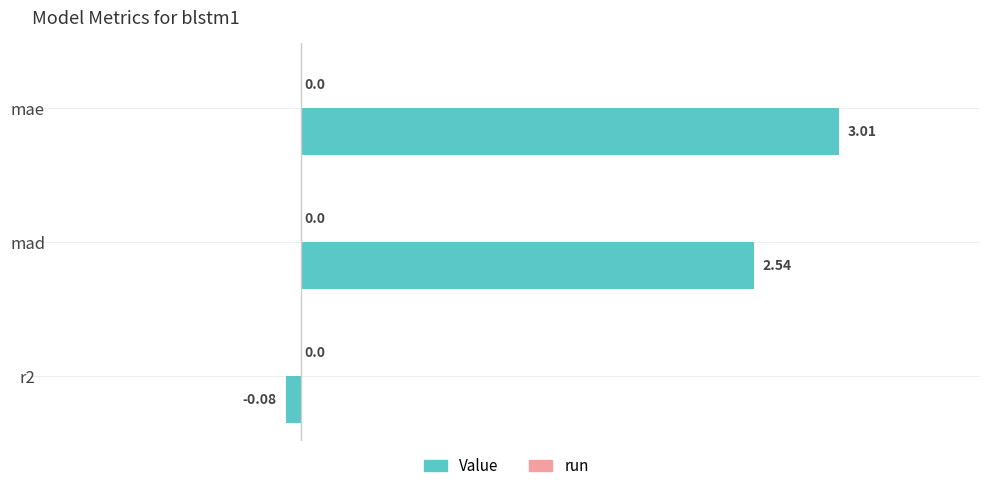

What is the change in value from mae to r2?

-3.1